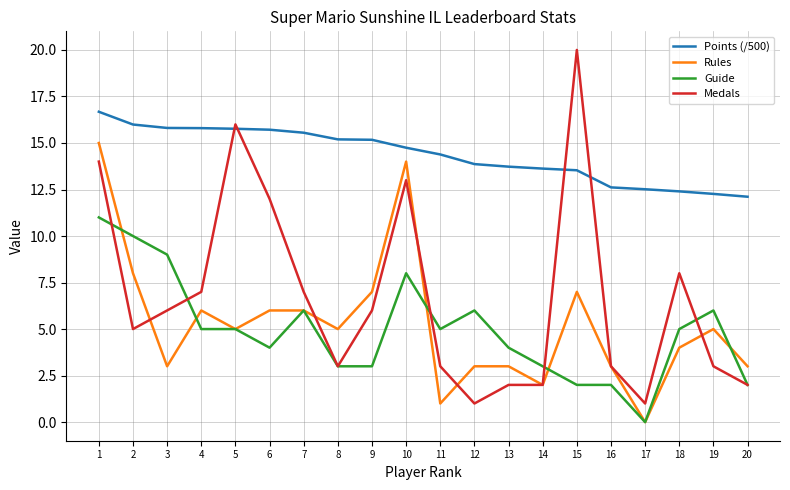

Which series ends up on top after the final intersection of Medals and Rules?

Rules